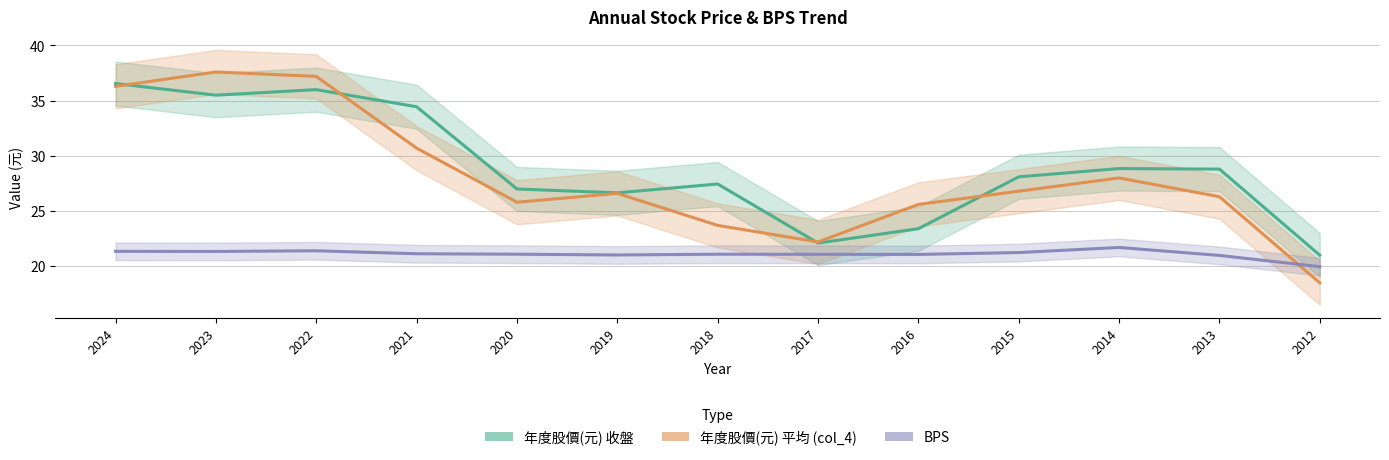

What is the maximum value shown in the chart?

37.6